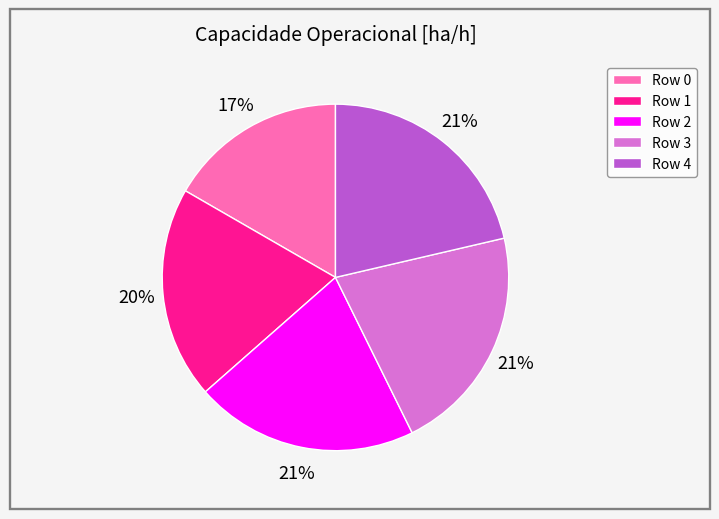

To the nearest percent, what is the average slice percentage?

20%